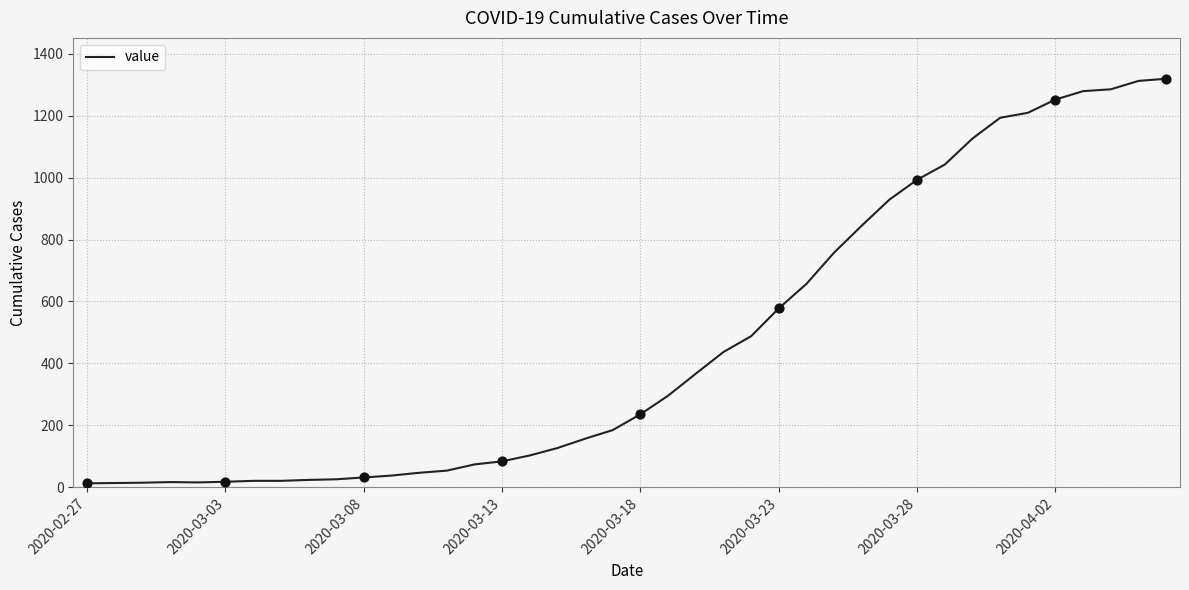

What is the maximum value shown in the chart?

1319